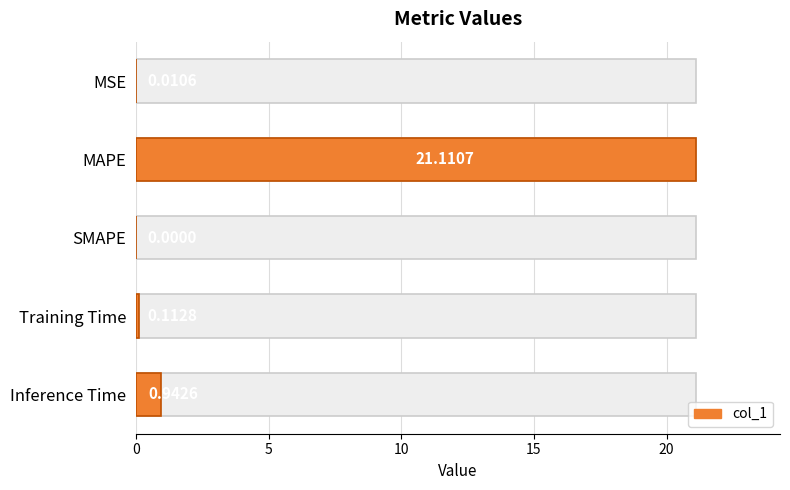

Does the chart contain any negative values?

No